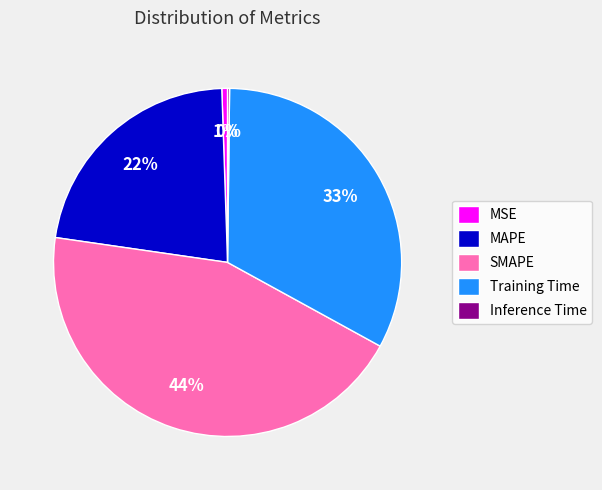

To the nearest percent, what percentage of the pie is MAPE?

22%